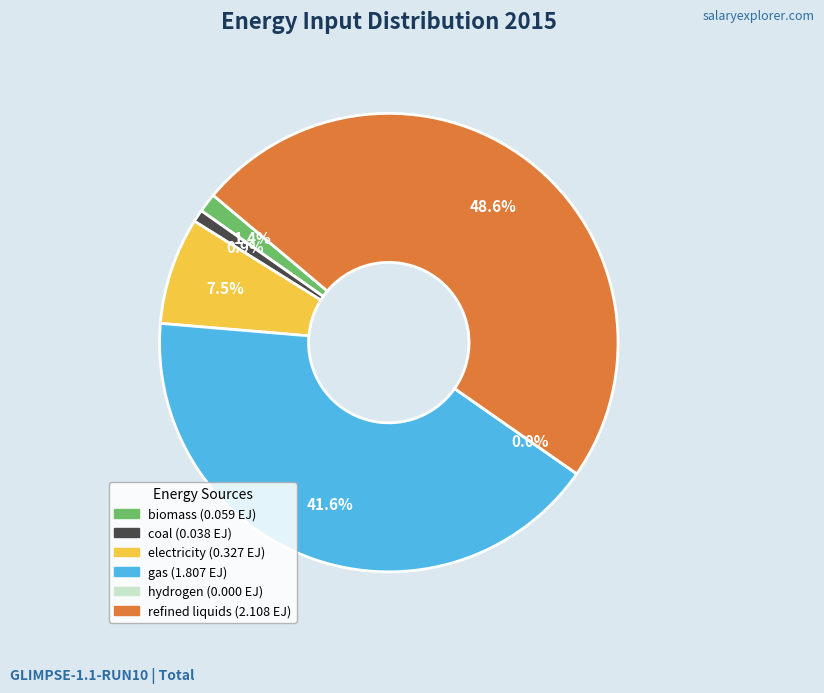

Which has a higher value, coal or refined liquids?

refined liquids